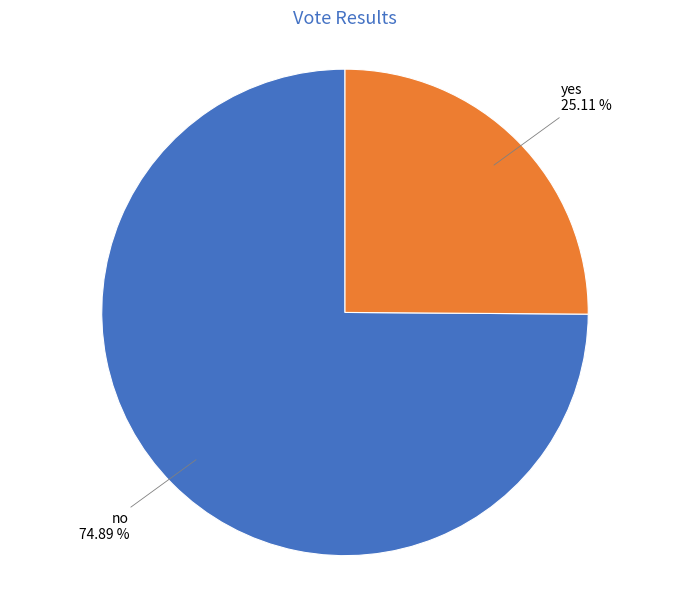

Is there a majority slice in this chart?

Yes